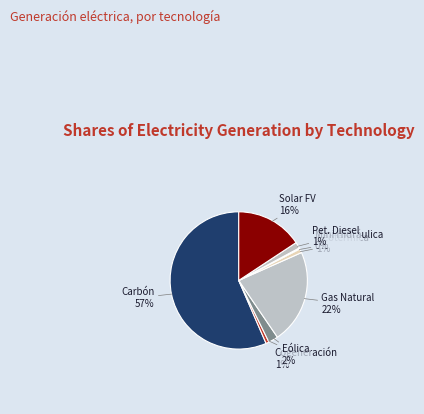

The Gas Natural slice represents 31% of the pie. True or false?

False